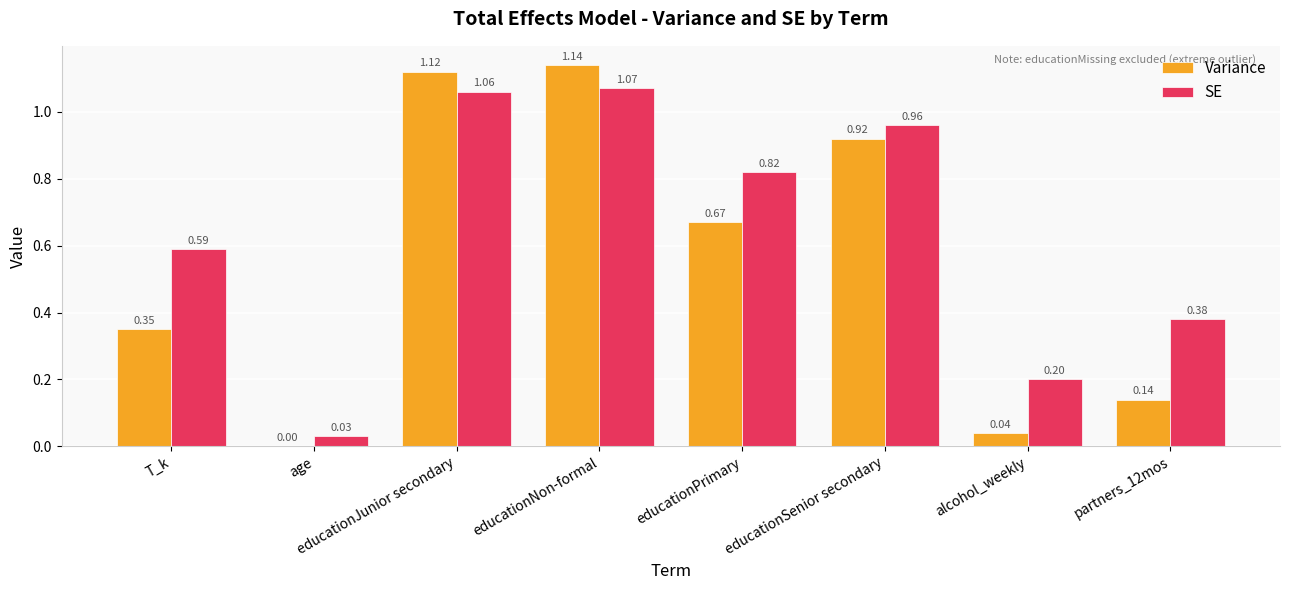

Between educationPrimary and alcohol_weekly, which series saw the biggest shift?

Variance